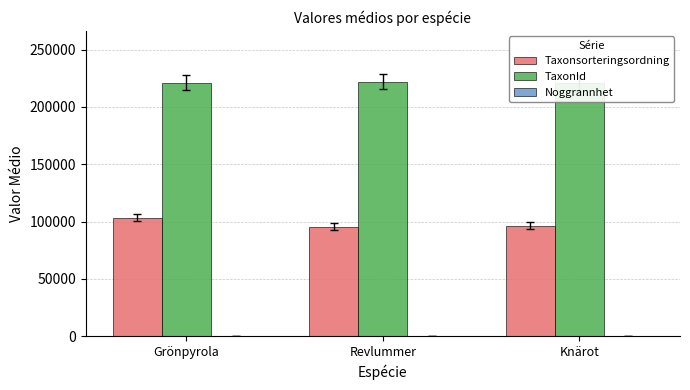

List the series in order of their overall mean, lowest first.

Noggrannhet, Taxonsorteringsordning, TaxonId